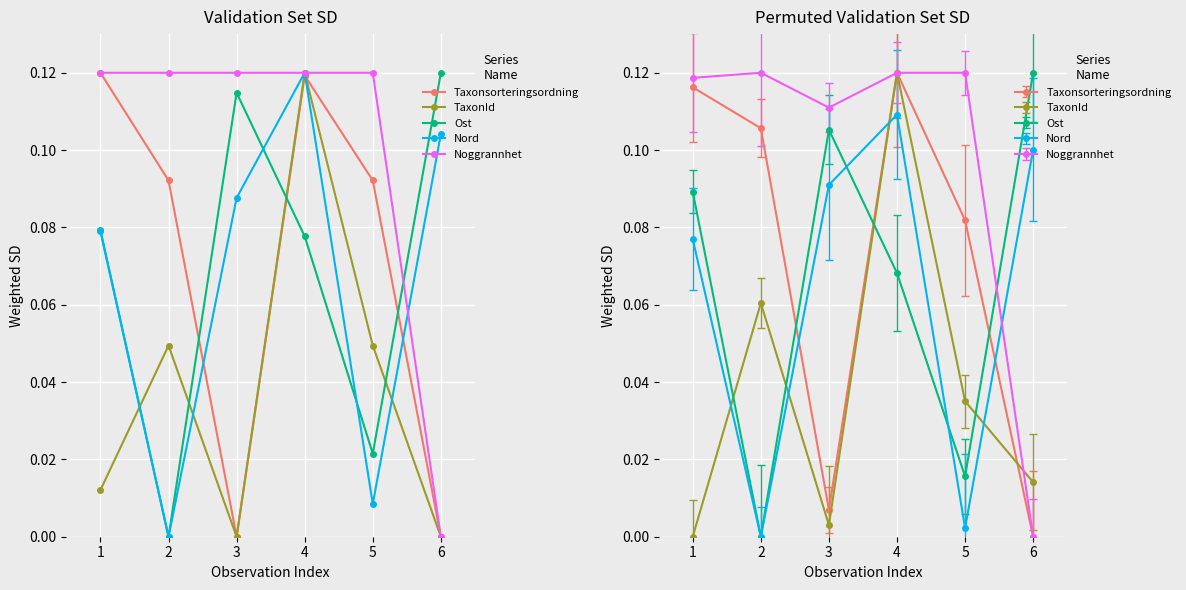

Which series has the largest total across all categories?

Noggrannhet